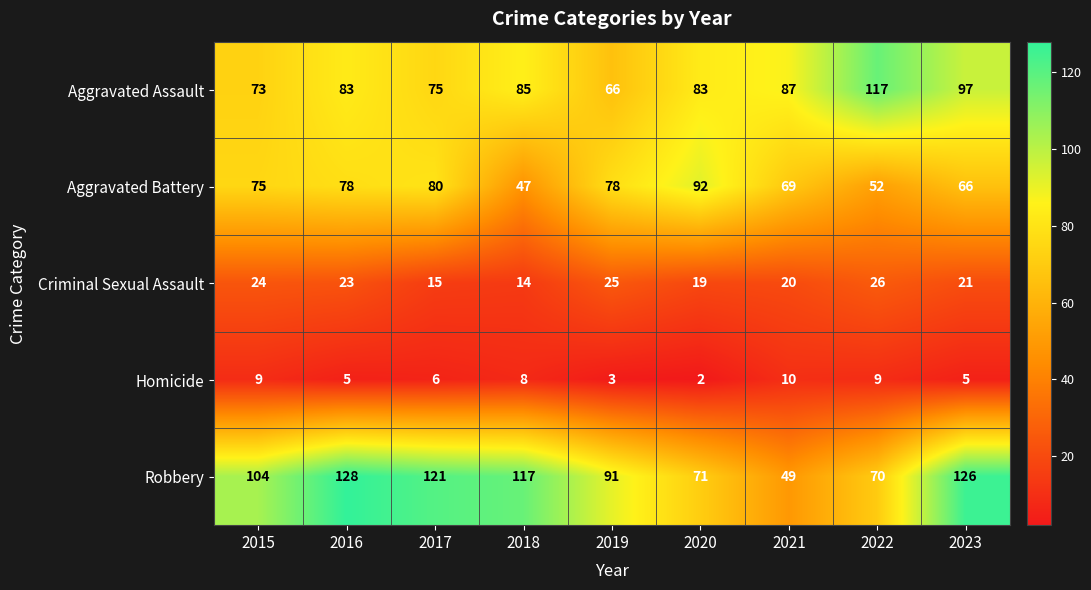

Which category has the lowest value in the Criminal Sexual Assault series?

2018